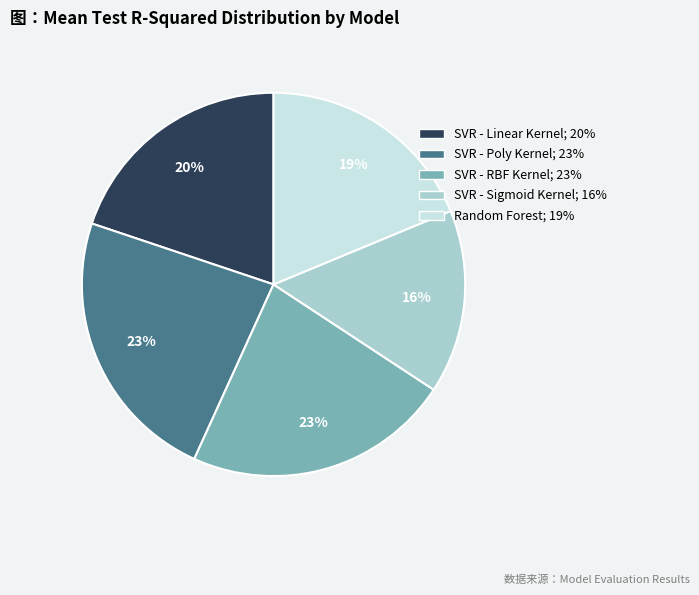

Is it true that SVR - Sigmoid Kernel is 29% of the pie?

False